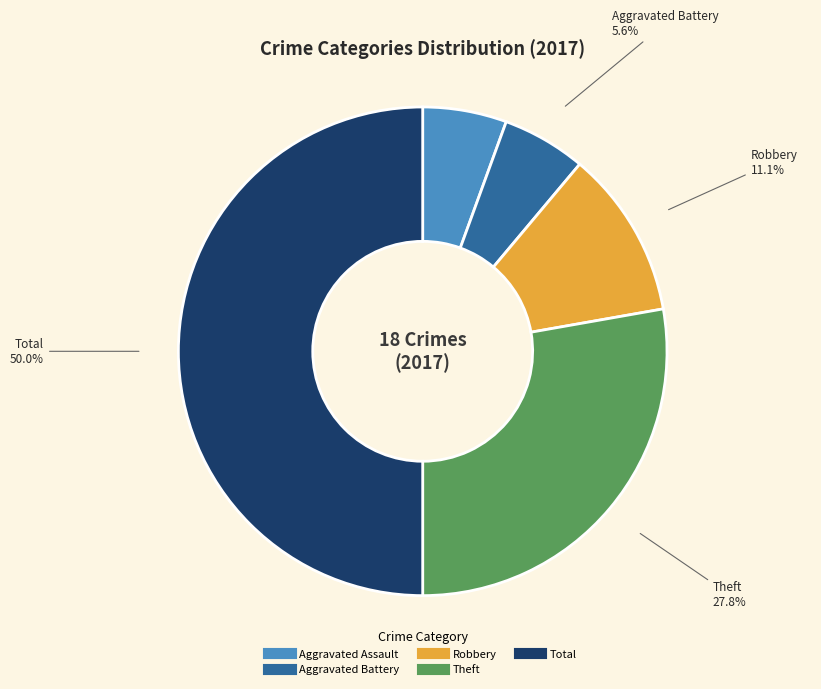

Count the number of slices in the pie.

5